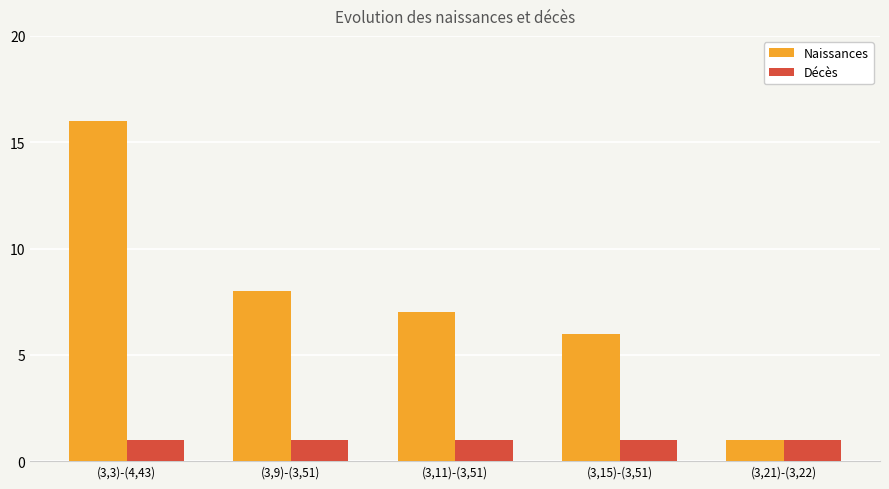

At which category is the sum across all series the highest?

(3,3)-(4,43)